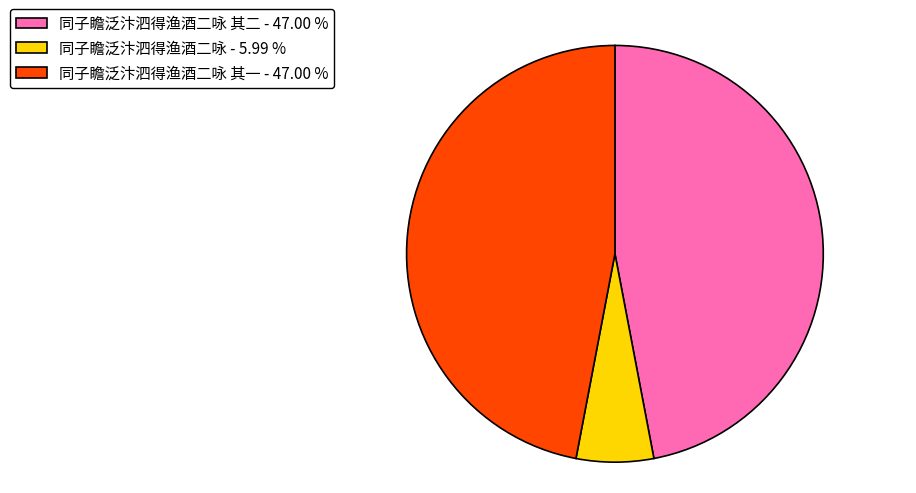

Do 同子瞻泛汴泗得渔酒二咏 其二 - 47.00 % and 同子瞻泛汴泗得渔酒二咏 其一 - 47.00 % together represent more than half of the pie?

Yes